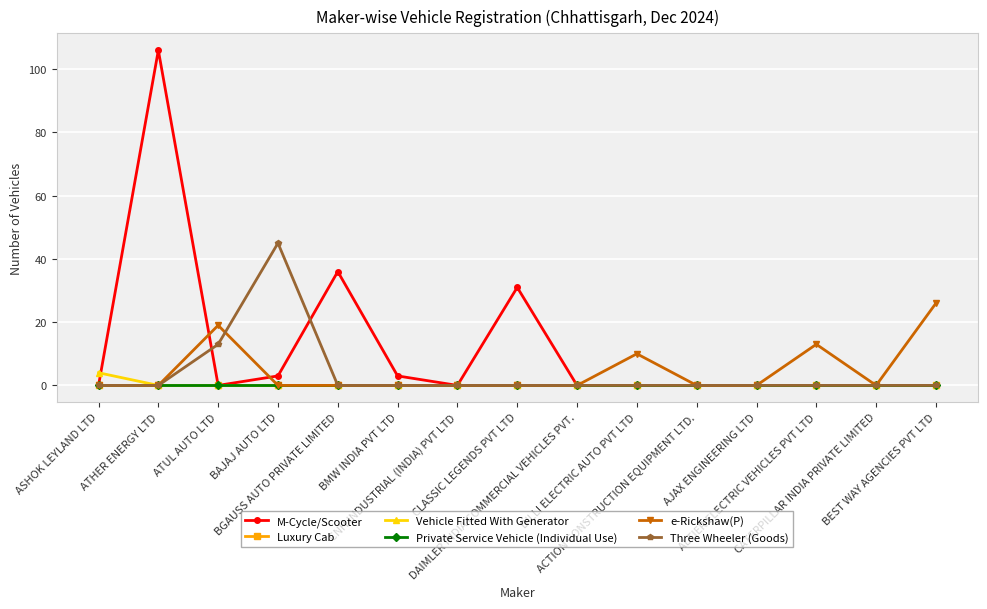

What is the difference between the second highest and second lowest values in the Three Wheeler (Goods) series?

13